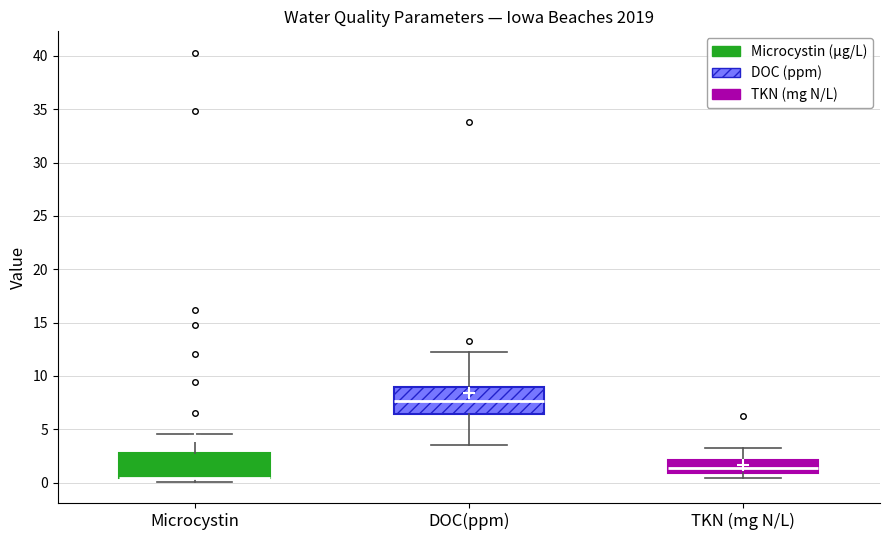

Where is the lower edge of the box for TKN (mg N/L) on the y-axis? The values are not printed on the chart, so give them approximately, as read against the axis.

1.0